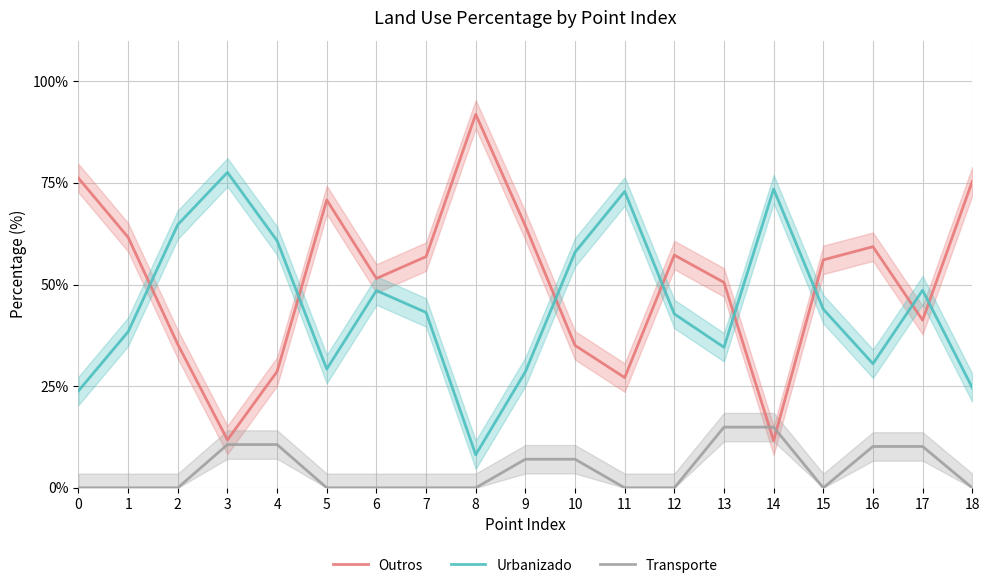

Rank the categories by Urbanizado value from highest to lowest.

3, 14, 11, 2, 4, 10, 17, 6, 15, 7, 12, 1, 13, 16, 5, 9, 18, 0, 8